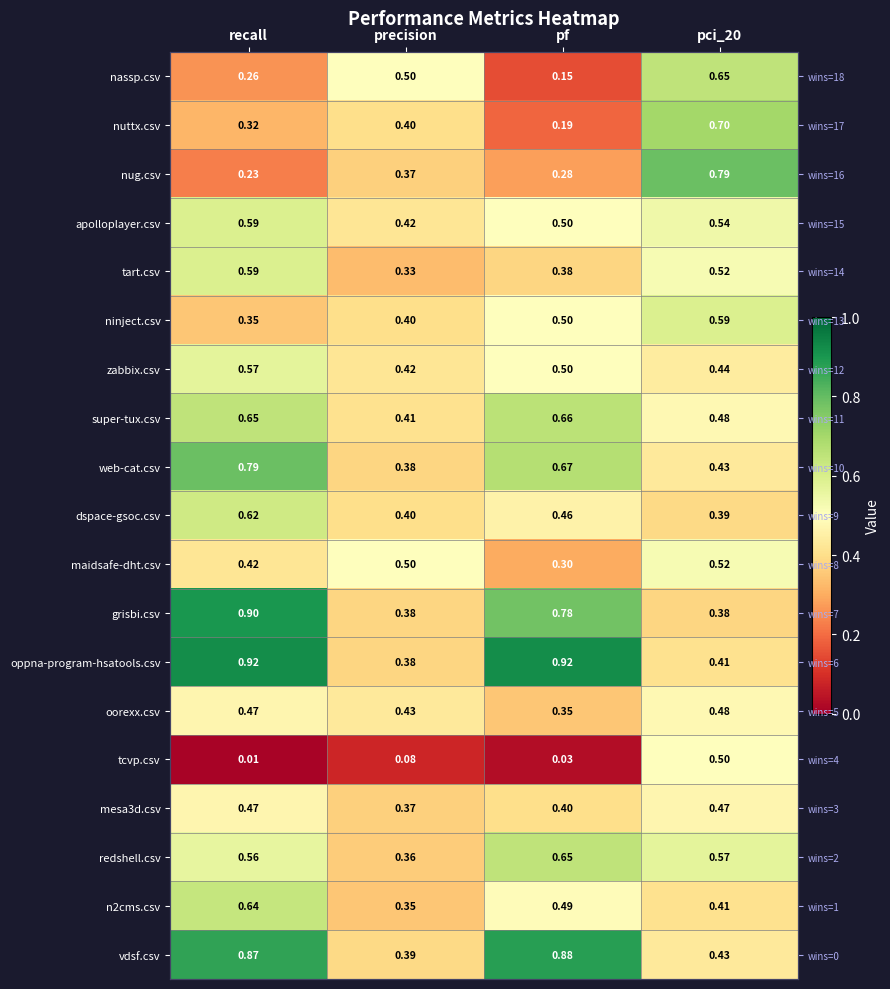

Read the oorexx.csv value at pci_20.

0.5